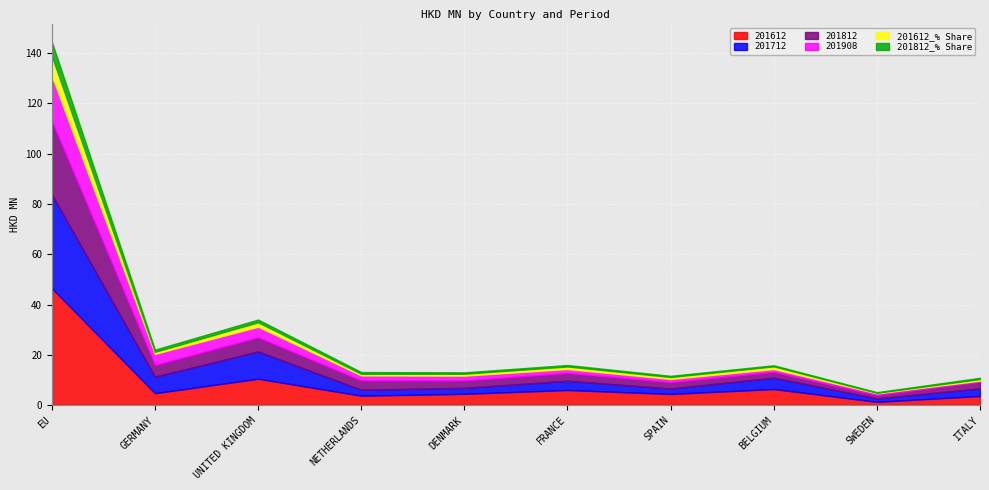

What is the difference between the second highest and second lowest values in the 201712 series?

8.7